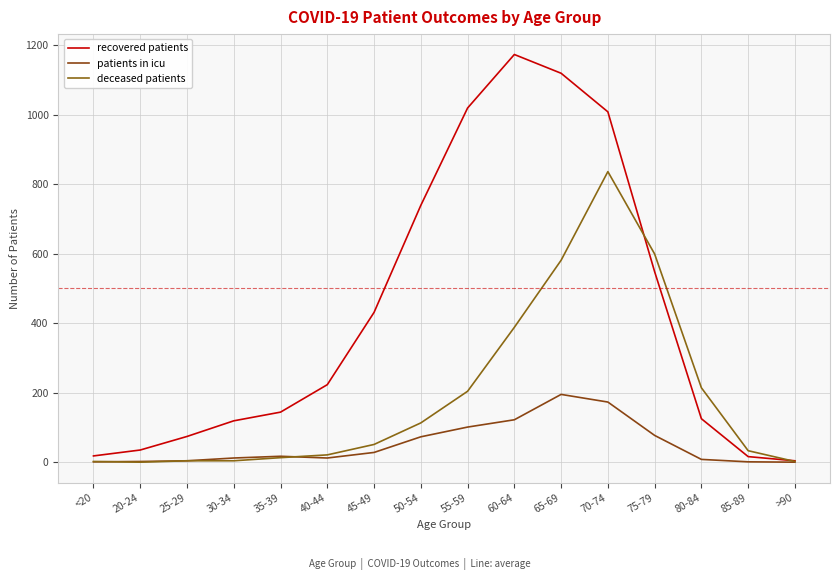

What is the label of the 3rd point from the right?

80-84